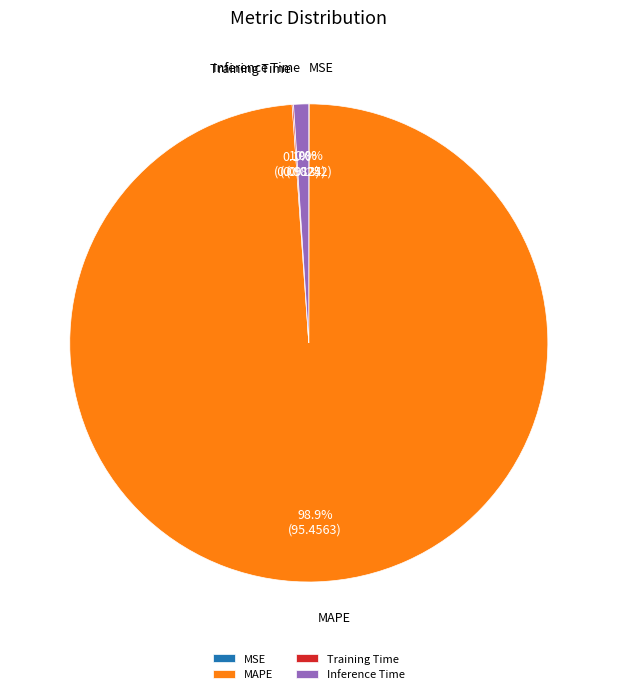

Which category has the biggest portion of the pie?

MAPE